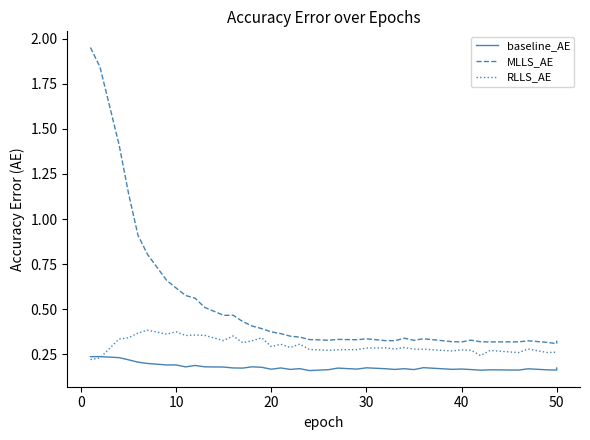

How many interior local peaks does the RLLS_AE series have?

13